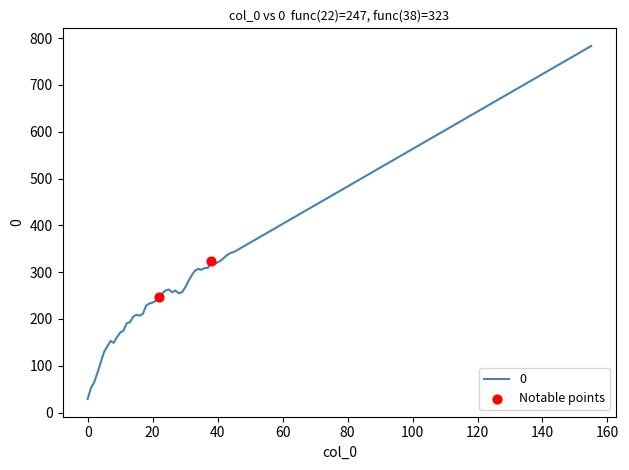

What is the maximum value shown in the chart?

783